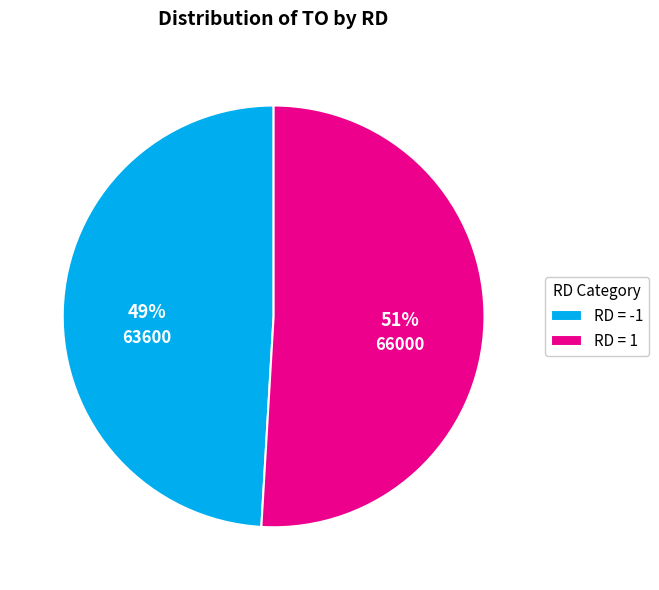

Which slice is the smallest?

RD = -1